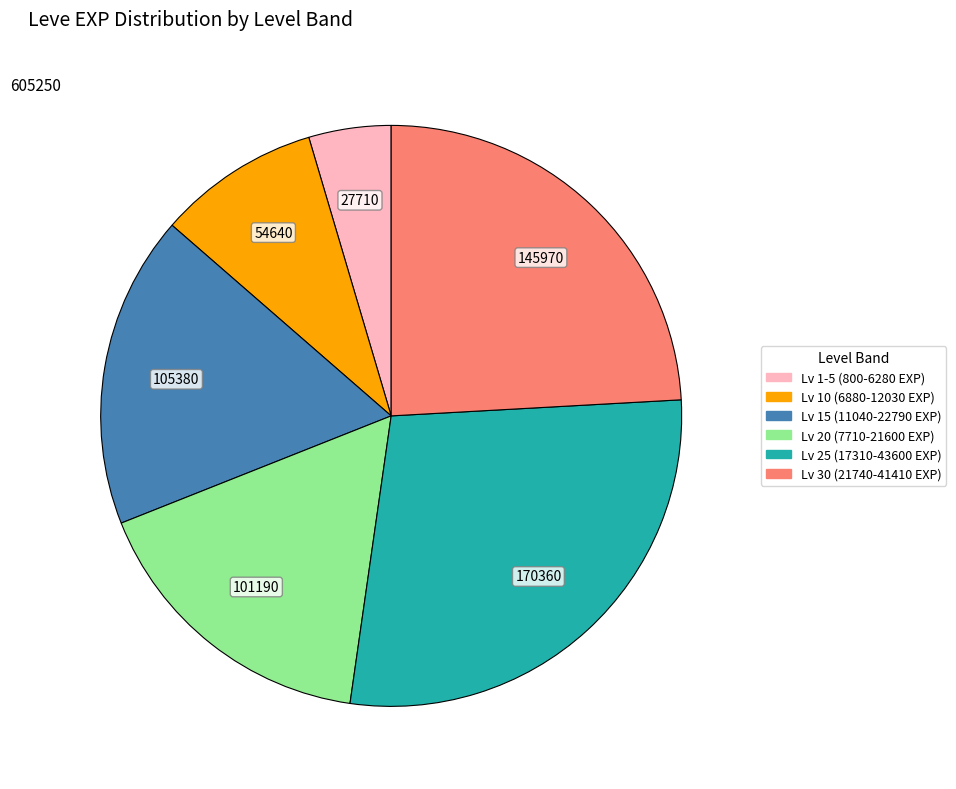

Is there a majority slice in this chart?

No